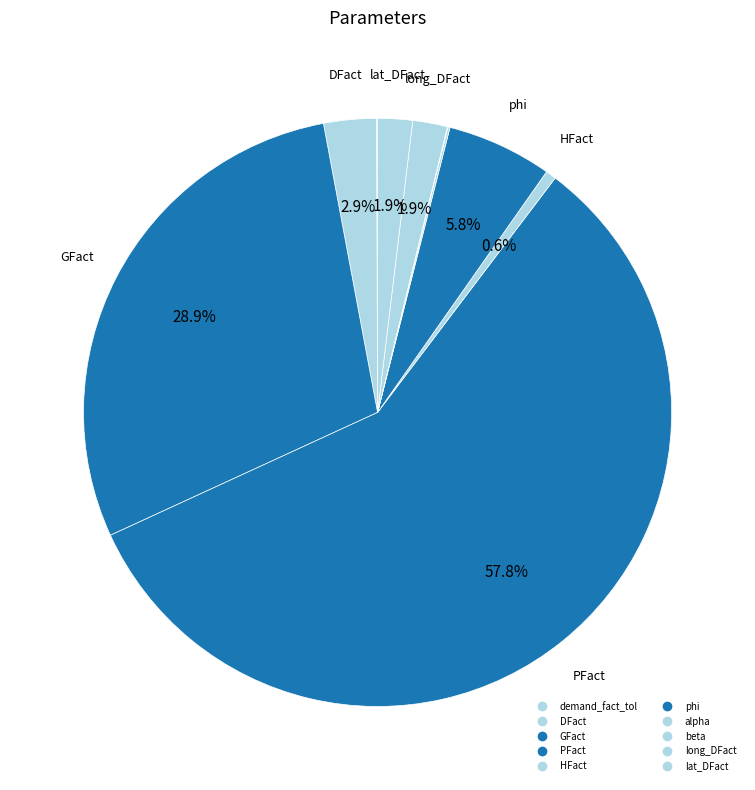

To the nearest percent, what portion does long_DFact represent?

2%